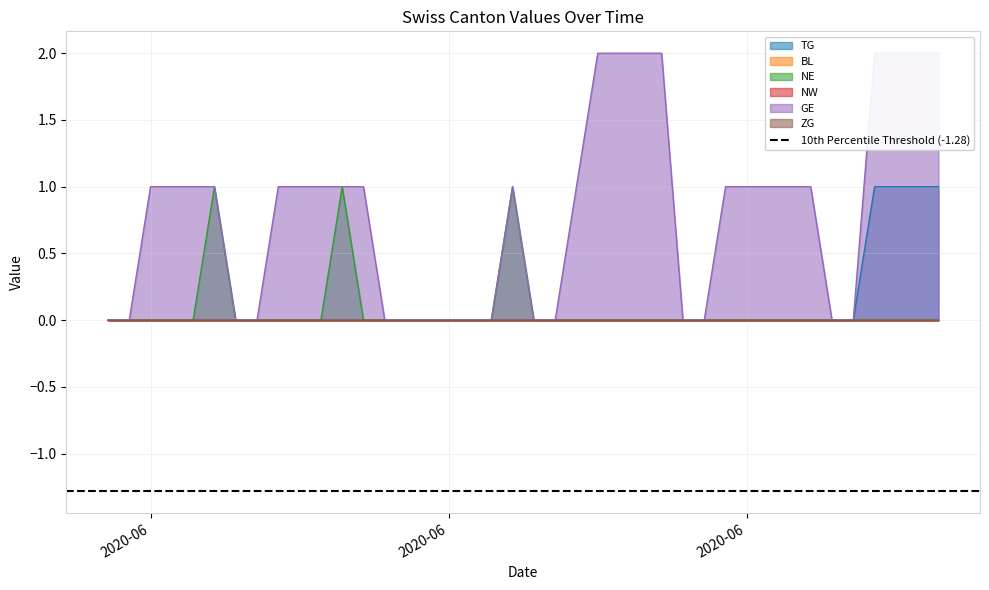

What is the total value across all series at 2020-06?

1